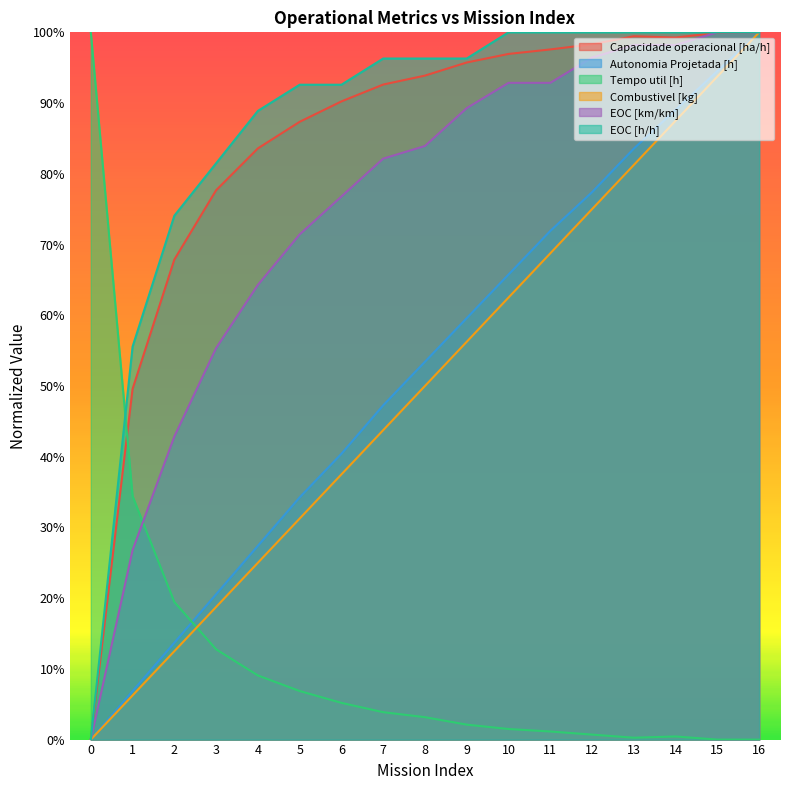

Which series has the largest range (max minus min)?

Capacidade operacional [ha/h]